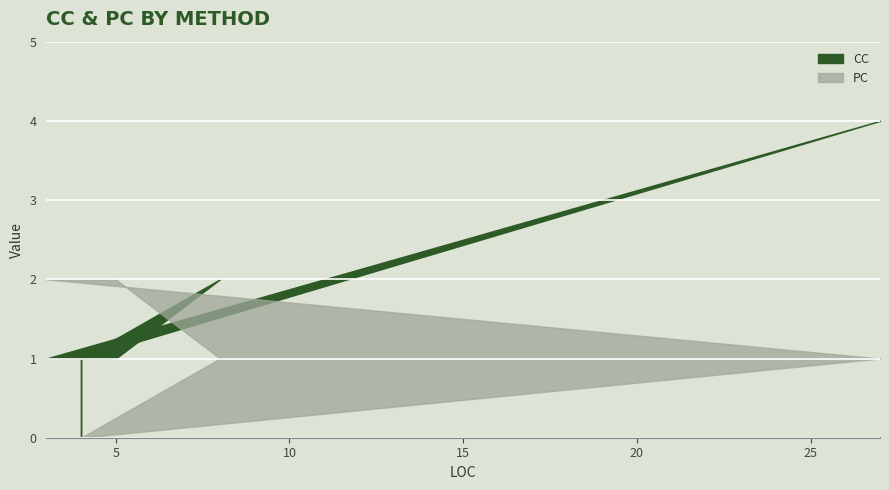

How many distinct data groups are displayed?

2